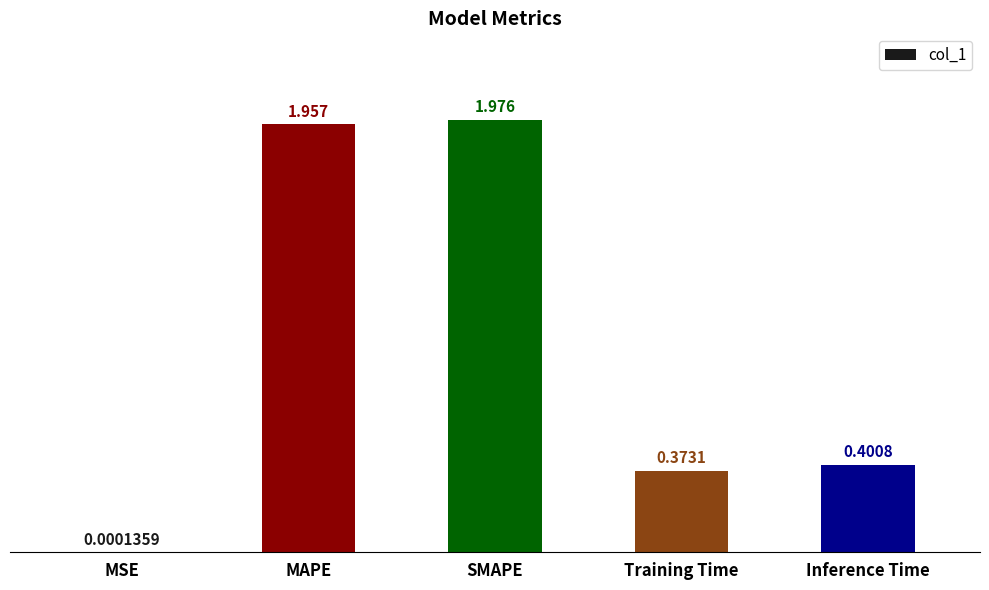

Which category has the highest value across all series?

SMAPE